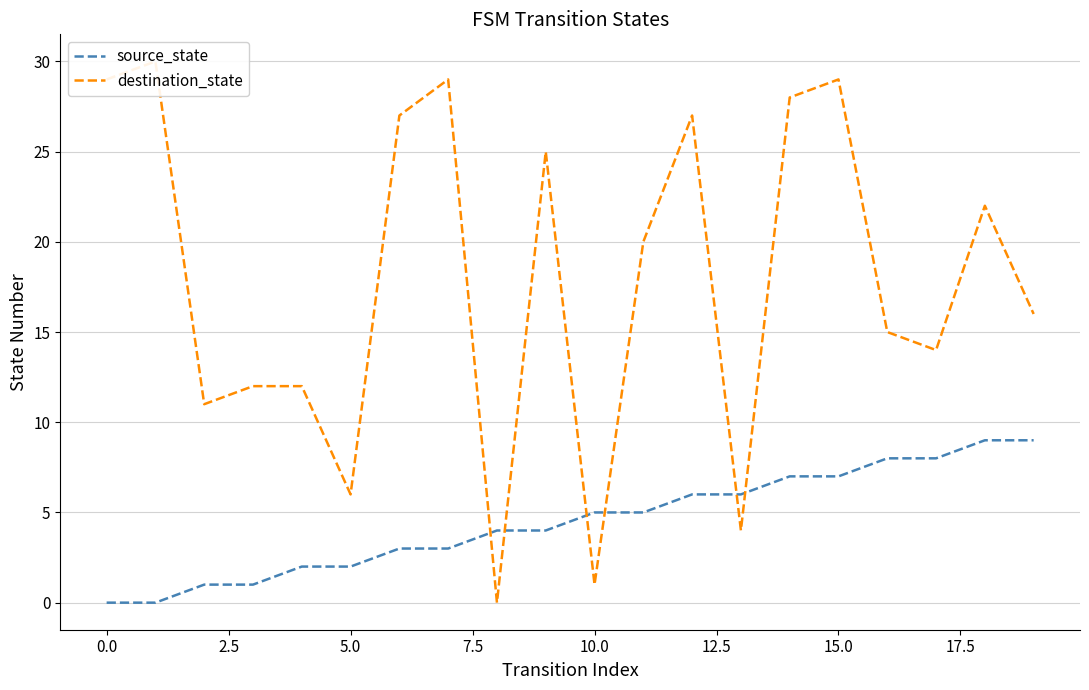

True or false: source_state and destination_state cross at least once.

True